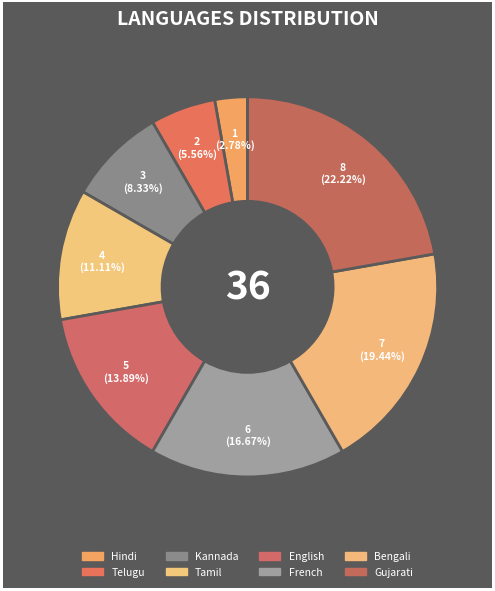

To the nearest percent, what percentage of the pie is Telugu?

6%